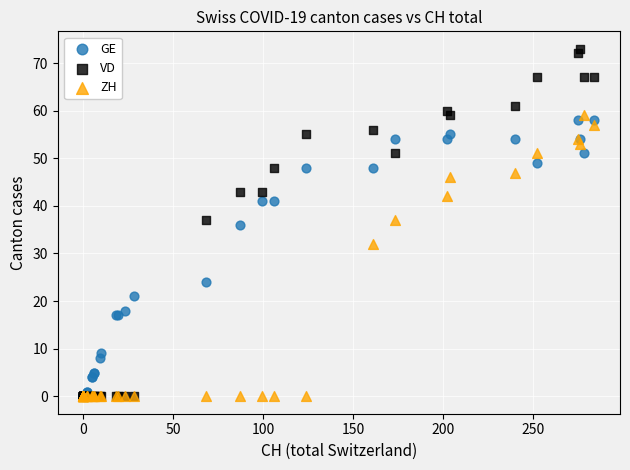

Which series reaches the maximum Y coordinate?

VD